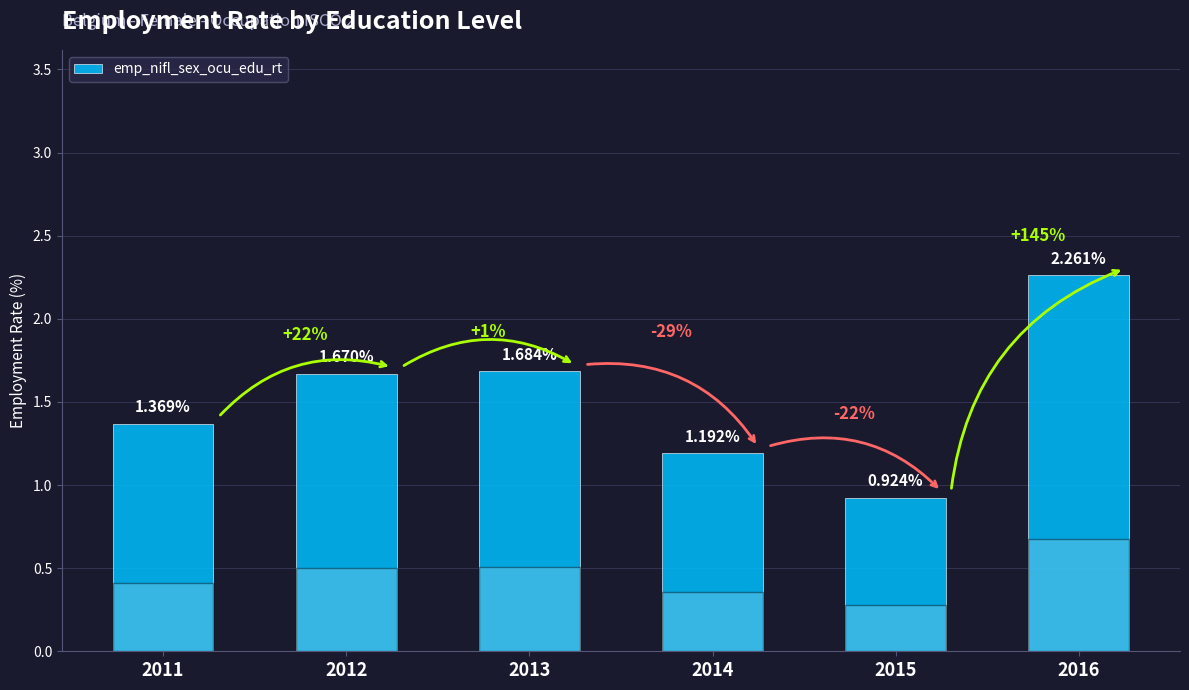

Rank the categories by value from highest to lowest.

2016, 2013, 2012, 2011, 2014, 2015